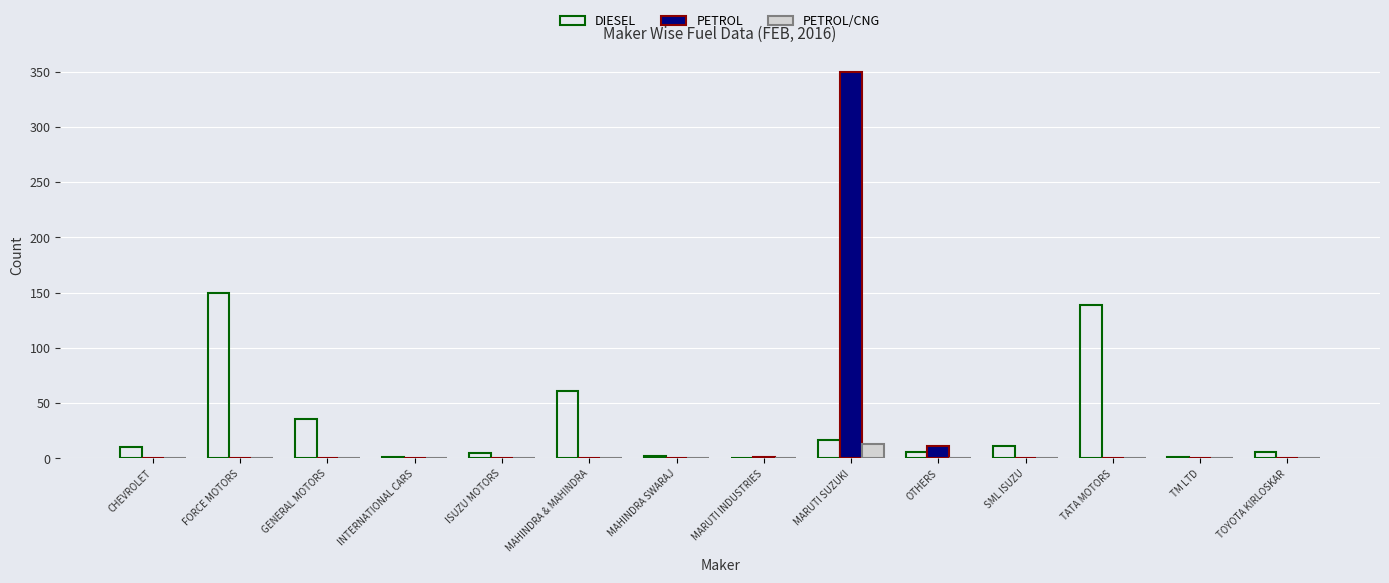

The PETROL/CNG series shows 13 at MARUTI SUZUKI. True or false?

True